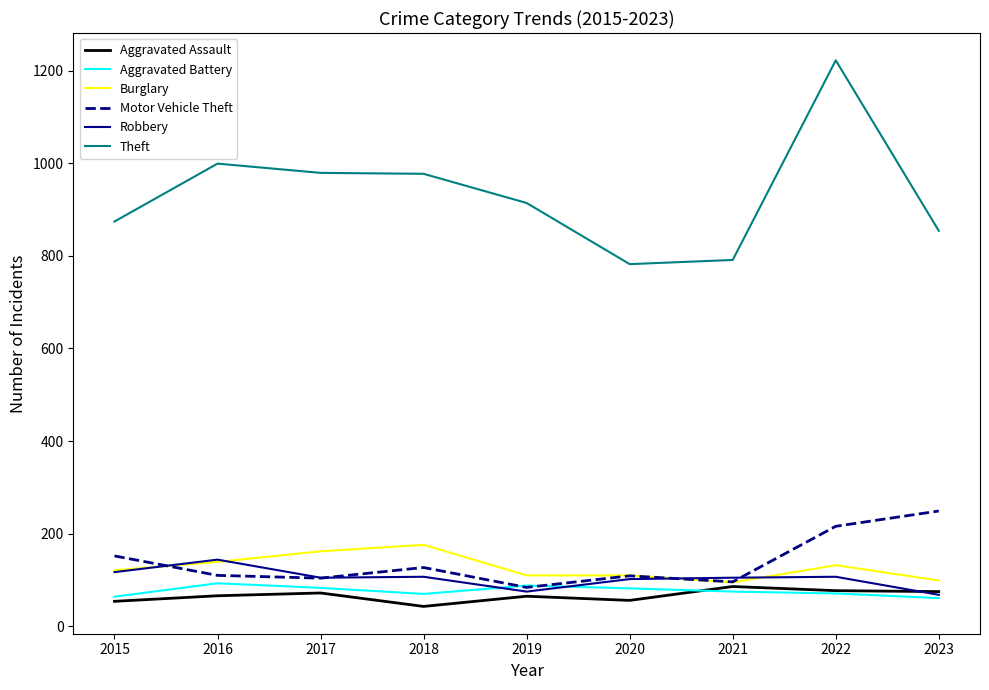

Between 2018 and 2021, which series saw the biggest shift?

Theft